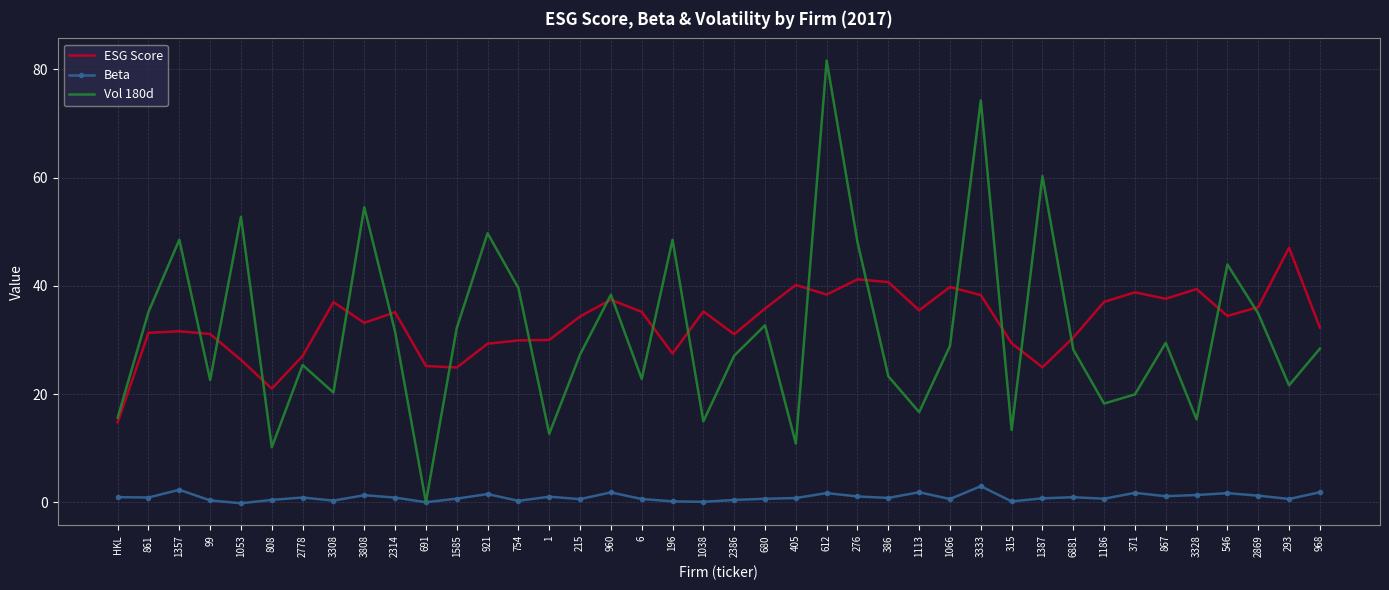

At which category is the sum across all series the highest?

612